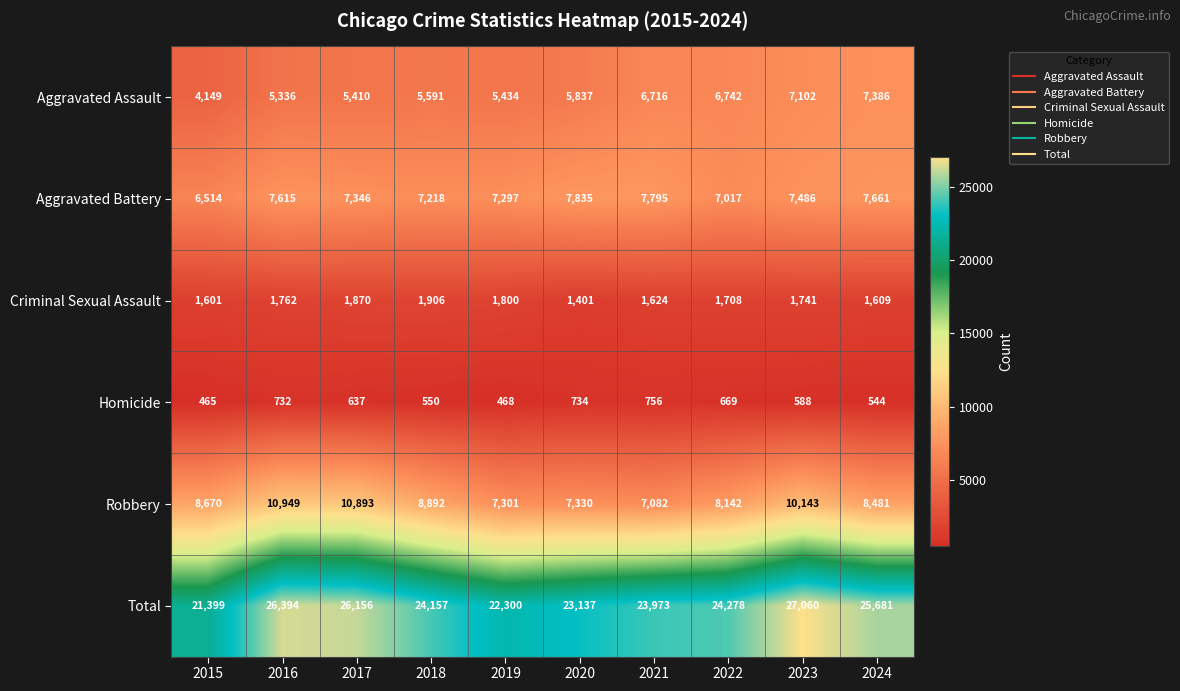

What is the smallest value displayed?

465